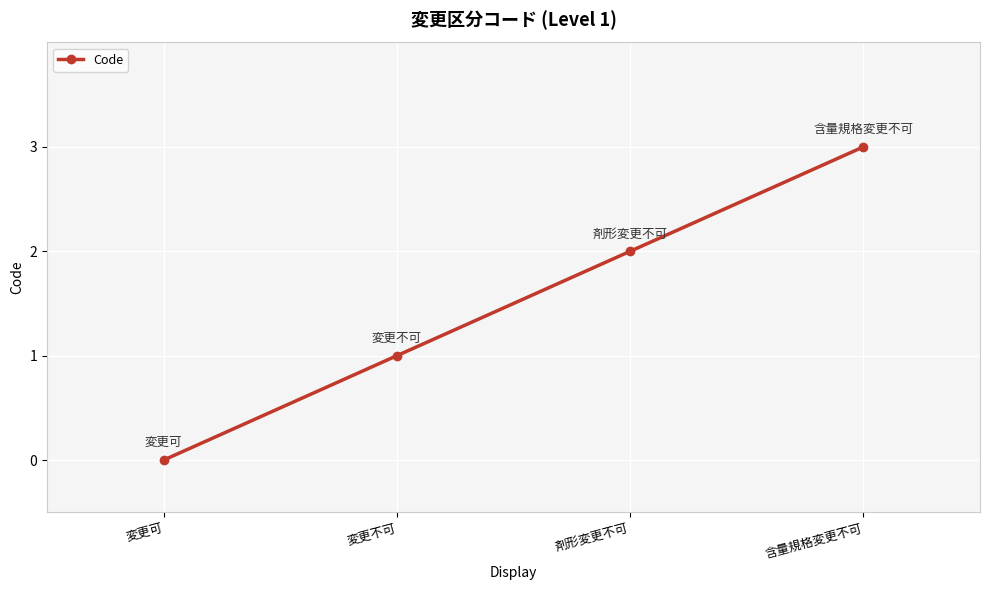

What is the label of the 3rd point from the right?

変更不可